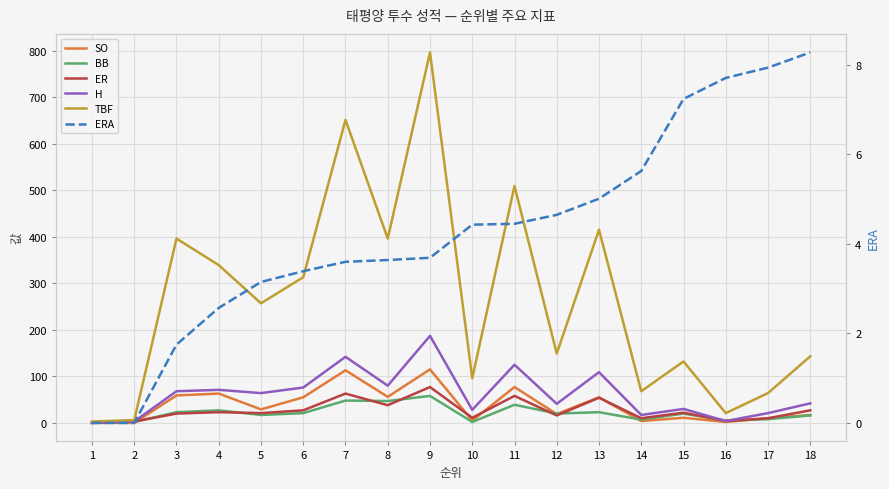

The TBF series shows 369.9 at 5. True or false?

False